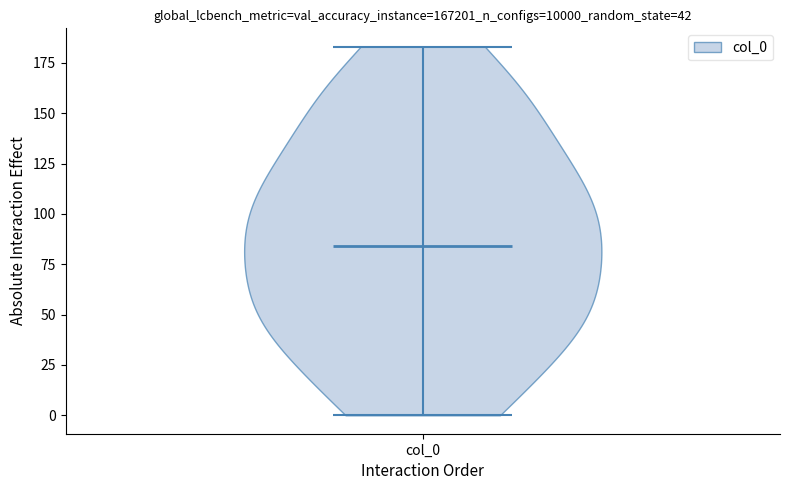

Read this violin plot against the y-axis: where its median line is, and the lowest and highest points the violin reaches. The values are not printed on the chart, so give them approximately, as read against the axis.

median line 85, lowest point 0, highest point 185